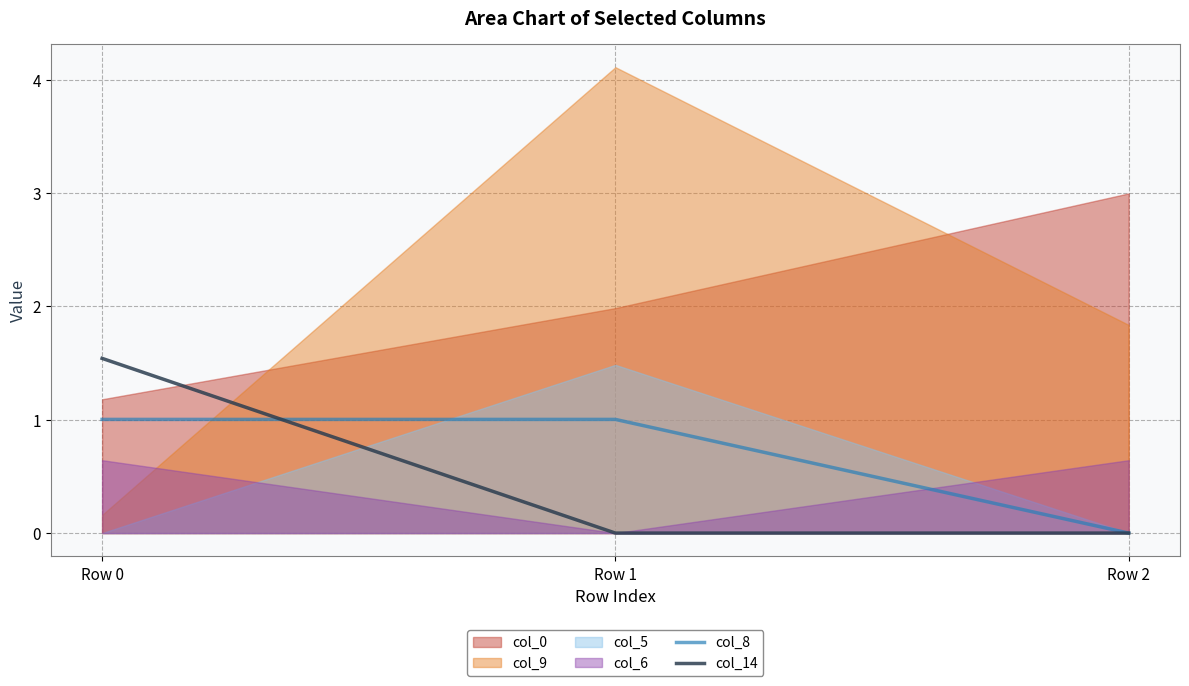

Does the chart display data point markers on the line(s)?

No